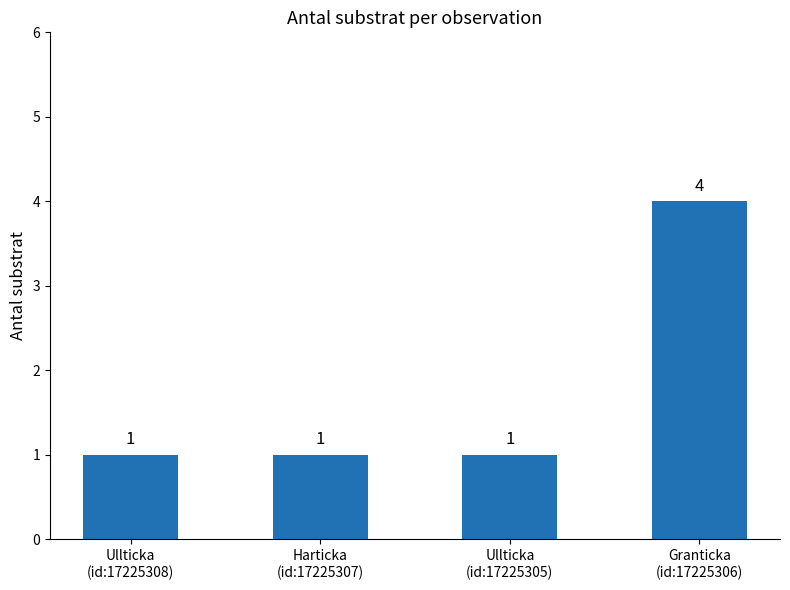

Reading right to left, what are all the values shown in this chart?

Granticka
(id:17225306)=4	Ullticka
(id:17225305)=1	Harticka
(id:17225307)=1	Ullticka
(id:17225308)=1